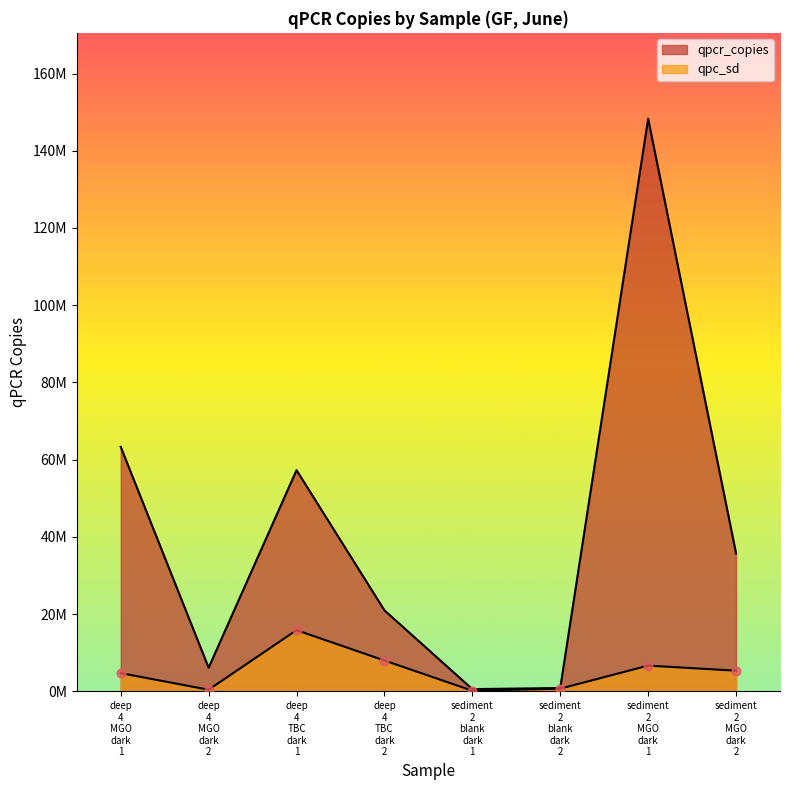

What is the total value across all series at sediment 2 MGO dark 1?

154948394.2